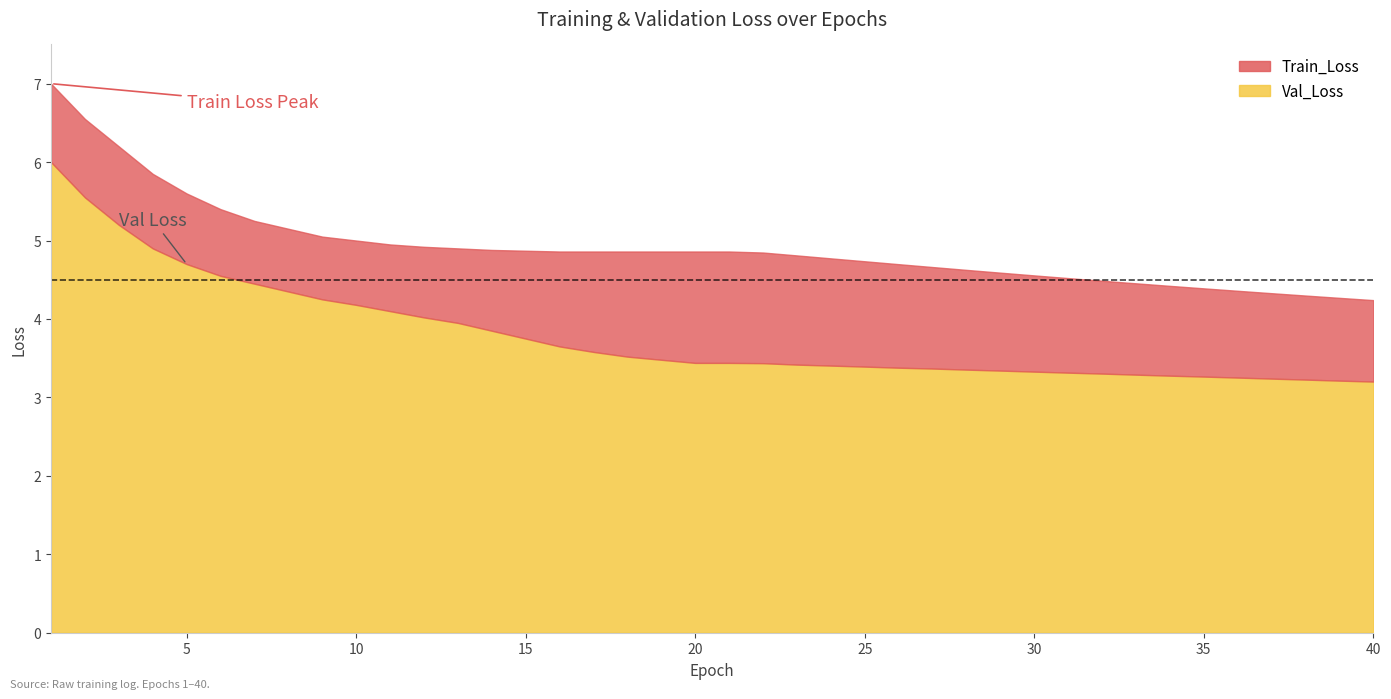

List the series in order of their overall mean, lowest first.

Val_Loss, Train_Loss